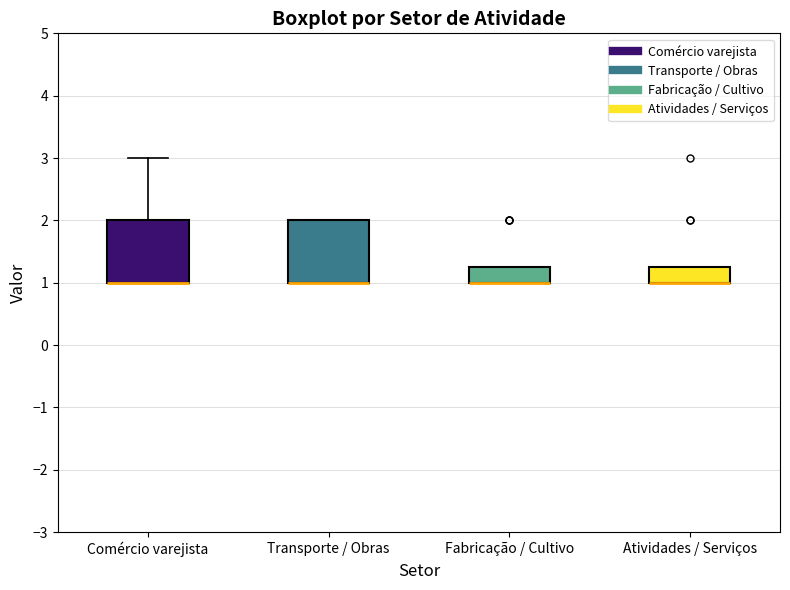

Reading left to right, read every box against the y-axis: the position of its median line, the range the box covers, and the ends of its whiskers. The values are not printed on the chart, so give them approximately, as read against the axis.

Comércio varejista: median 1.0 (drawn on the box's lower edge), box 1.0 to 2.0, whiskers 1.0 to 3.0
Transporte / Obras: median 1.0 (drawn on the box's lower edge), box 1.0 to 2.0, whiskers 1.0 to 2.0
Fabricação / Cultivo: median 1.0 (drawn on the box's lower edge), box 1.0 to 1.3, whiskers 1.0 to 1.3
Atividades / Serviços: median 1.0 (drawn on the box's lower edge), box 1.0 to 1.3, whiskers 1.0 to 1.3